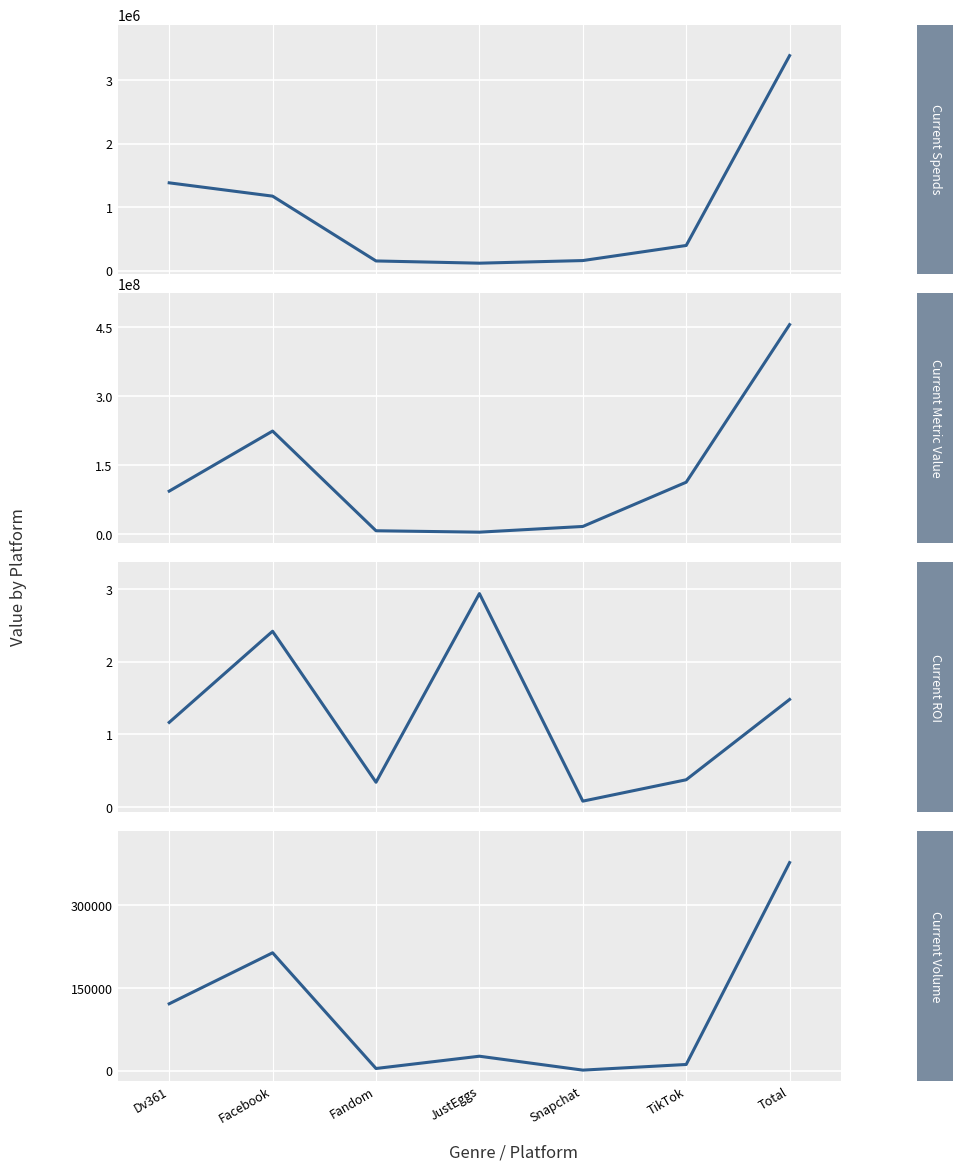

Where is the first local minimum for Current Metric Value?

JustEggs